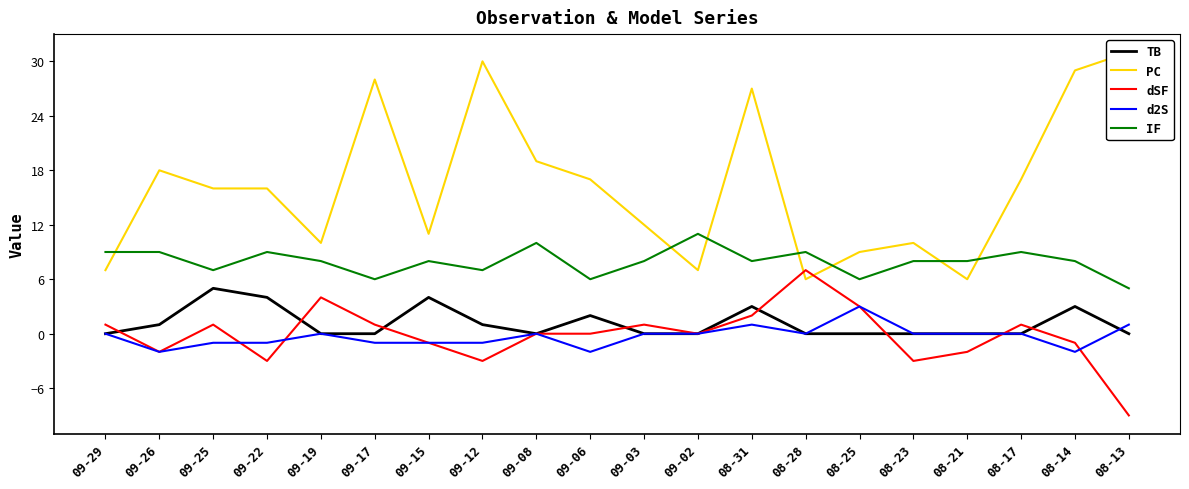

At how many categories does at least one series exceed 28?

3